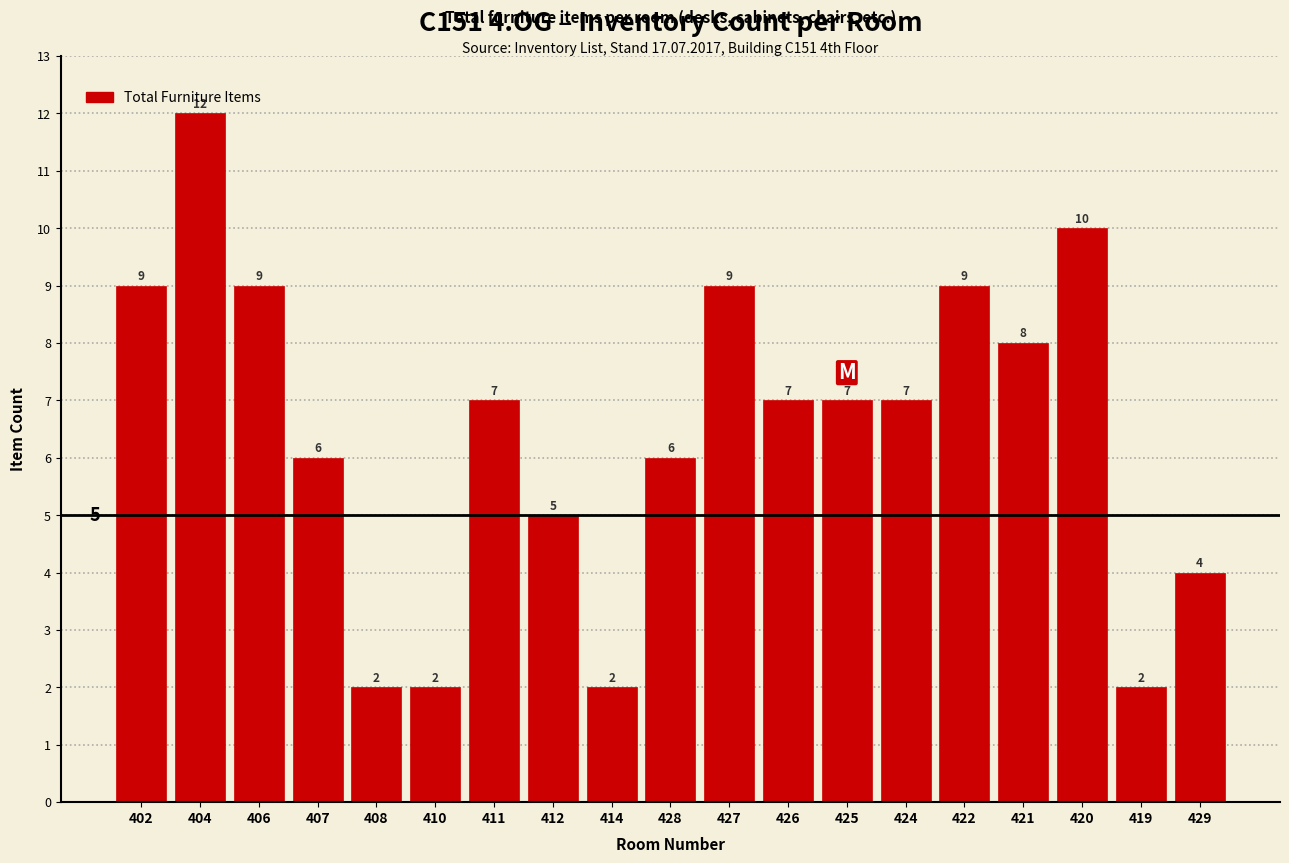

Reading right to left, extract all data points from this chart.

4	2	10	8	9	7	7	7	9	6	2	5	7	2	2	6	9	12	9